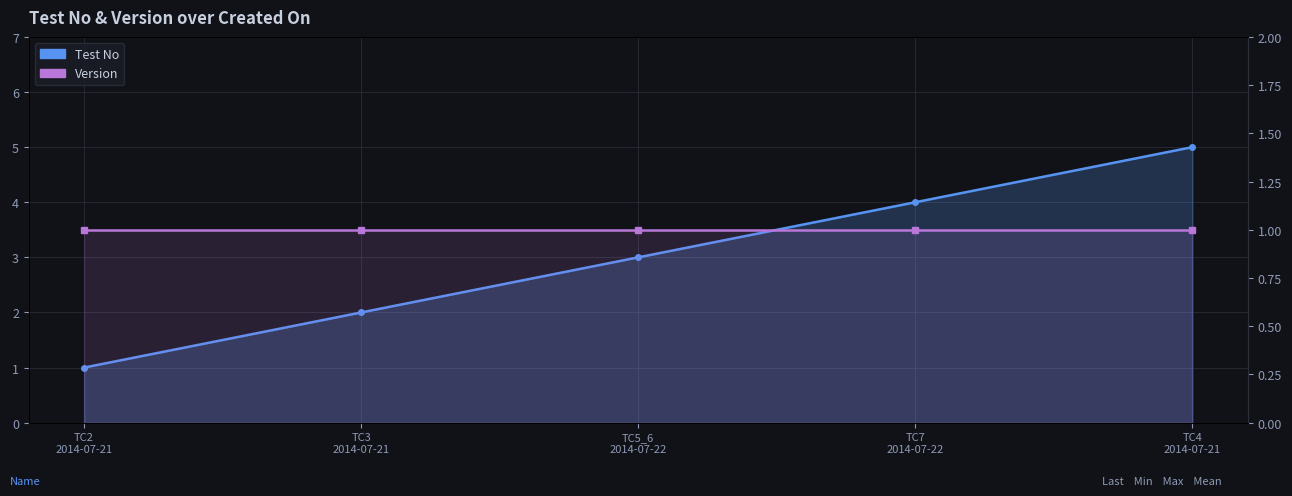

What are all the series names shown in the legend?

Test No, Version